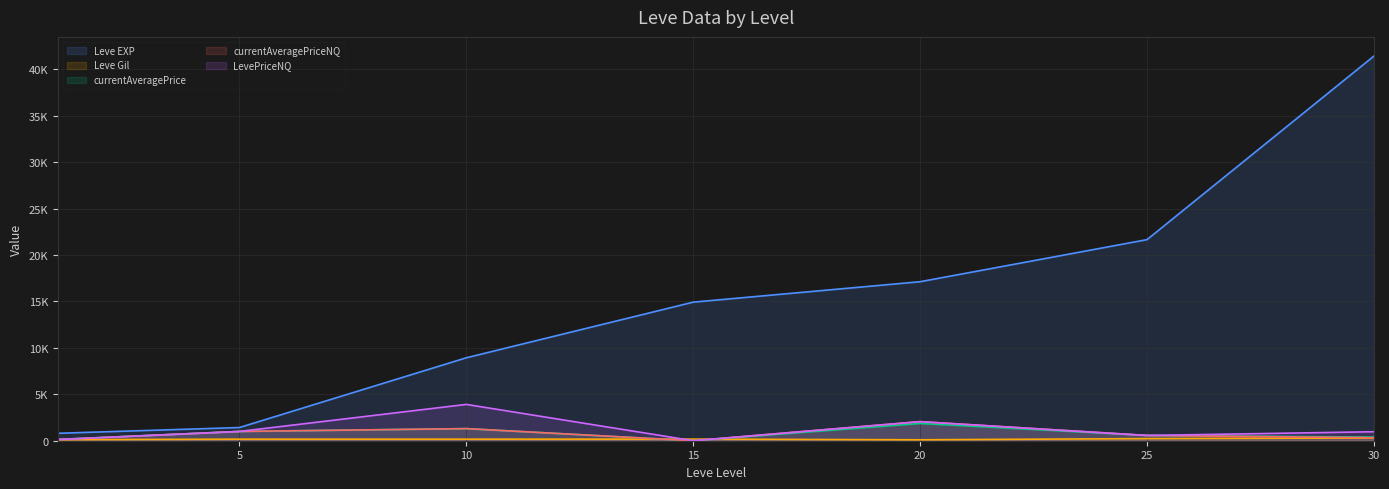

What is the greatest value displayed?

41410.0